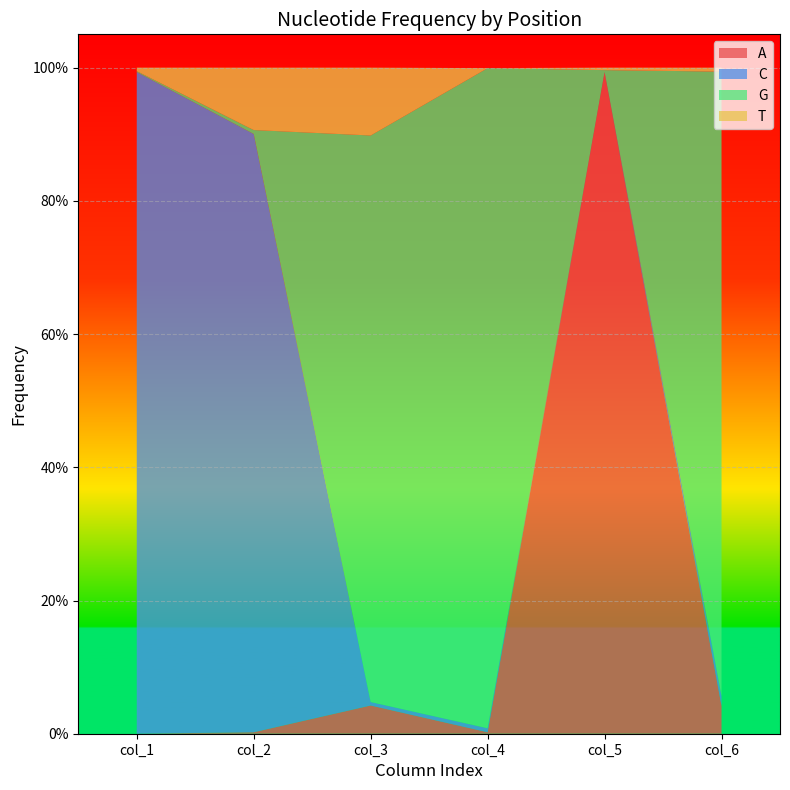

Reading left to right, what are all the values shown in this chart?

A: 0.0	0.0	0.0	0.0	1.0	0.0
C: 1.0	0.9	0.0	0.0	0.0	0.0
G: 0.0	0.0	0.9	1.0	0.0	0.9
T: 0.0	0.1	0.1	0.0	0.0	0.0